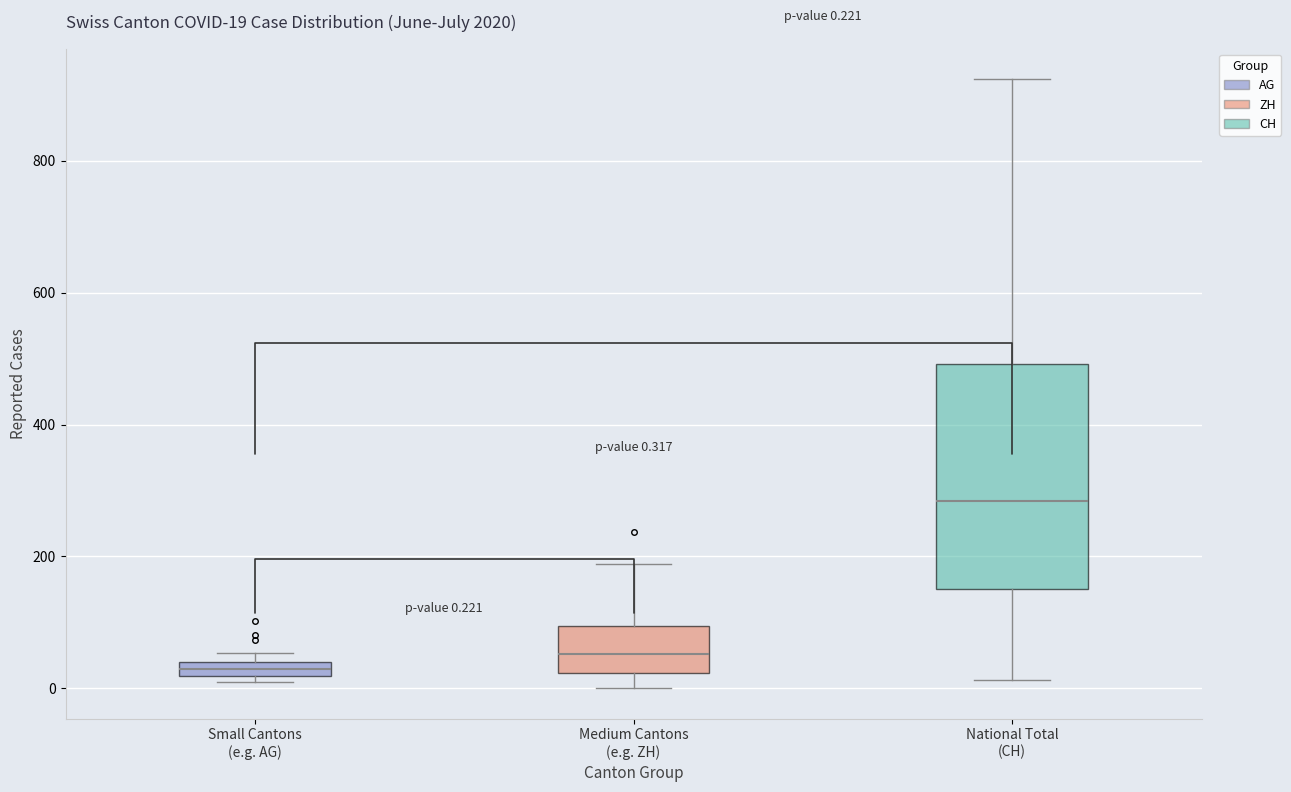

Which box has the highest median line?

National Total (CH)